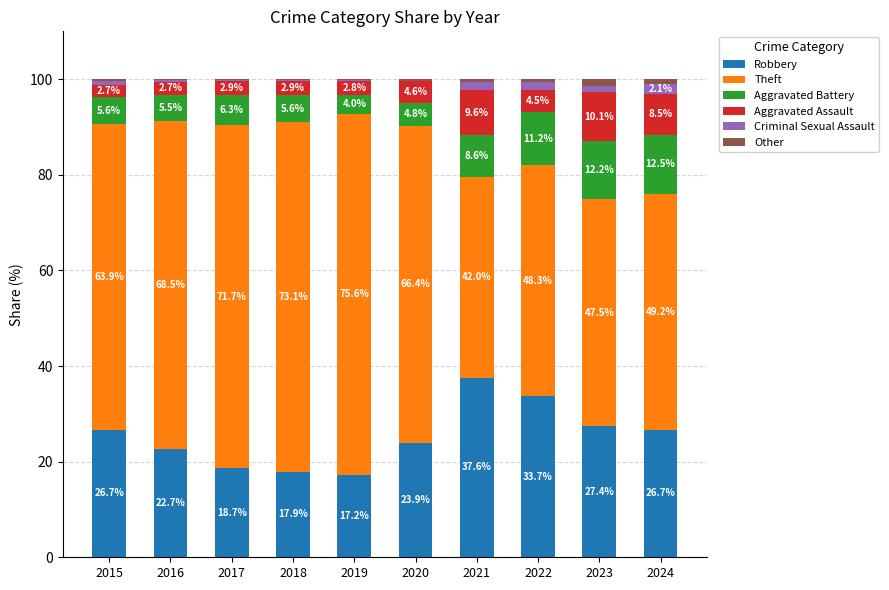

What is the total value across all series at 2023?

100.0